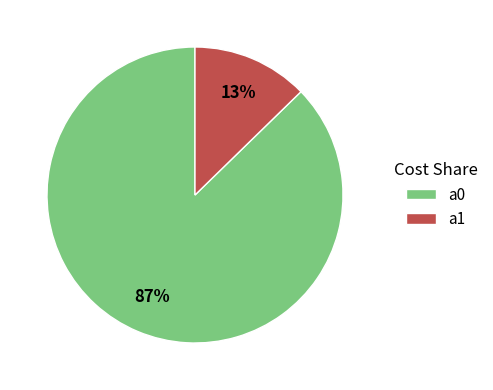

Is it true that a1 is 13% of the pie?

True